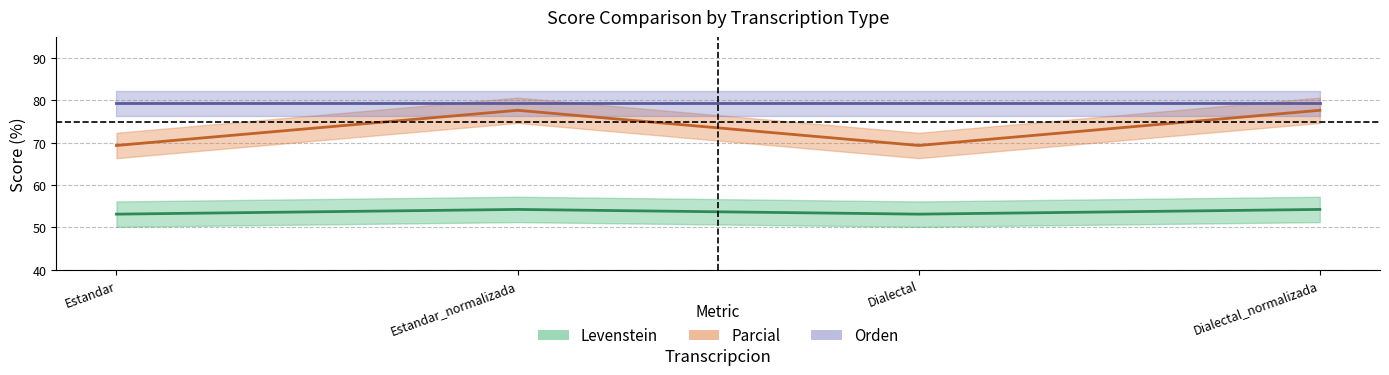

True or false: Levenstein and Parcial cross at least once.

False